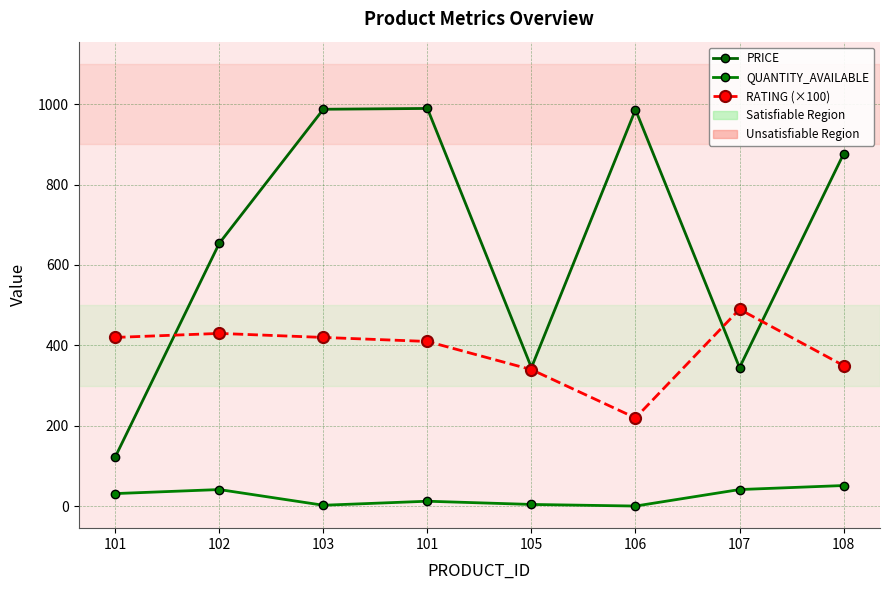

What is the value of the QUANTITY_AVAILABLE point at the 8th from the left?

52.0